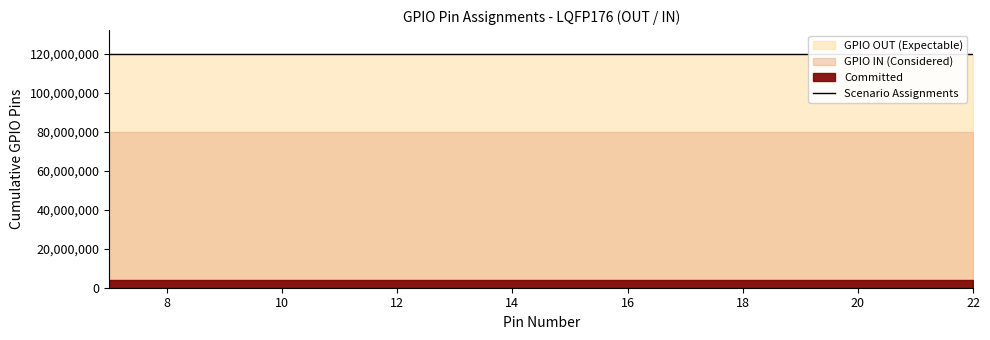

True or false: GPIO OUT and GPIO IN intersect in this chart.

False